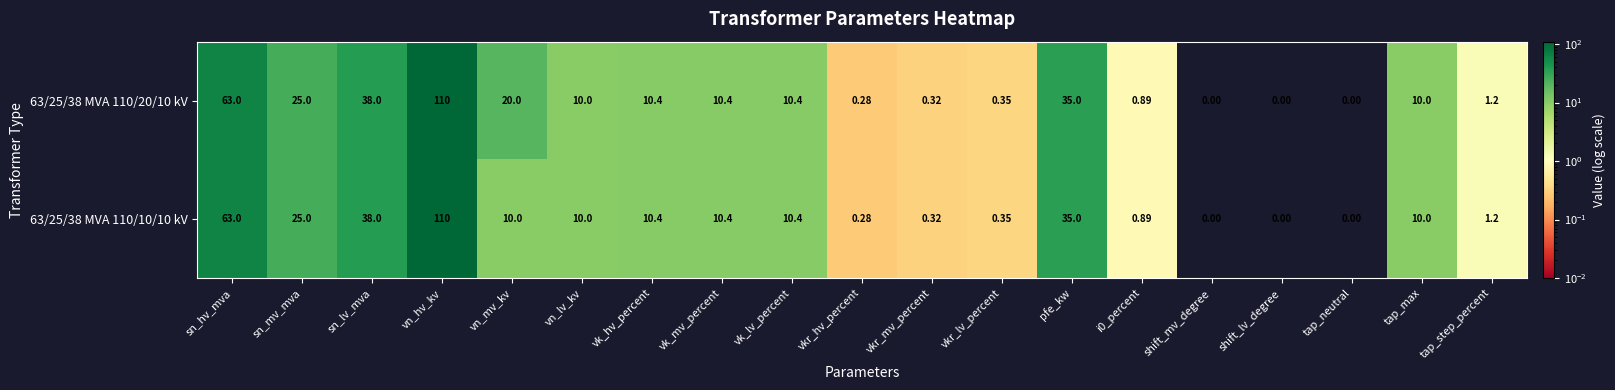

At which category is the sum across all series the highest?

vn_hv_kv